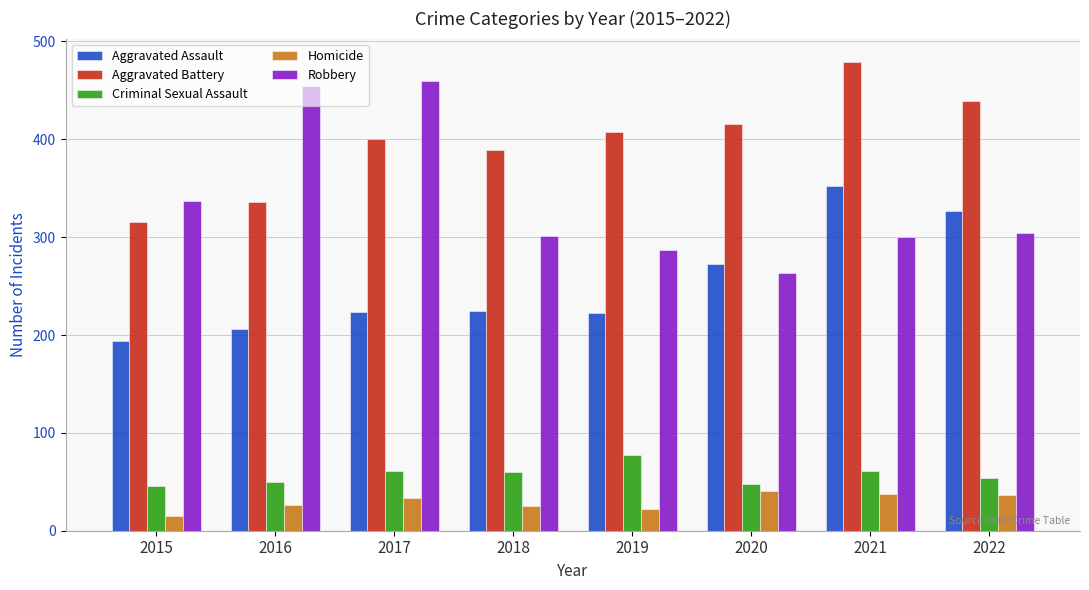

The value of Criminal Sexual Assault at 2016 is 74. True or false?

False